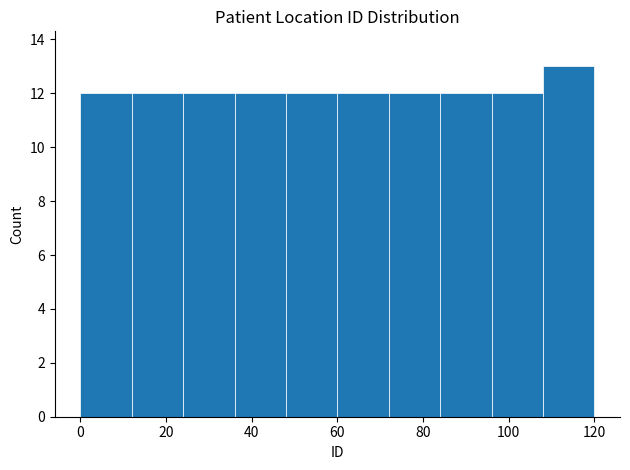

Reading left to right, transcribe this chart: for each bar, give the range it covers on the x-axis and its height. The values are not printed on the chart, so give them approximately, as read against the axis.

0 to 12: 12
12 to 24: 12
24 to 36: 12
36 to 48: 12
48 to 60: 12
60 to 72: 12
72 to 84: 12
84 to 96: 12
96 to 108: 12
108 to 120: 13